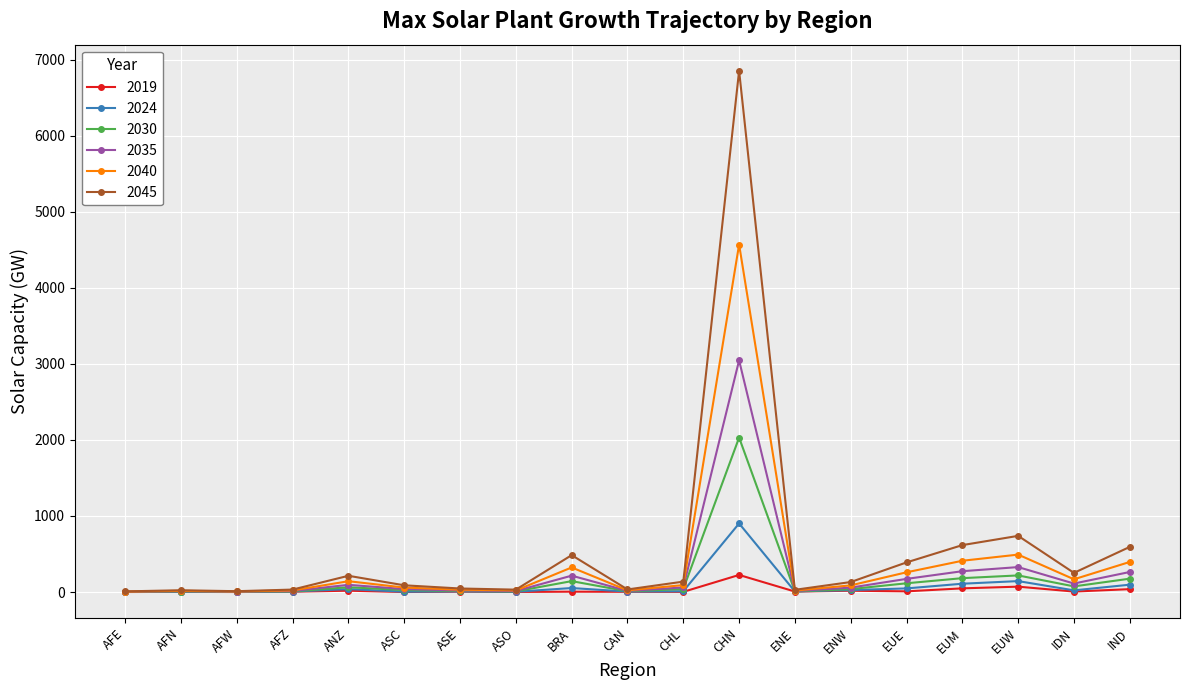

List the series in order of their peak value, highest first.

2045, 2040, 2035, 2030, 2024, 2019